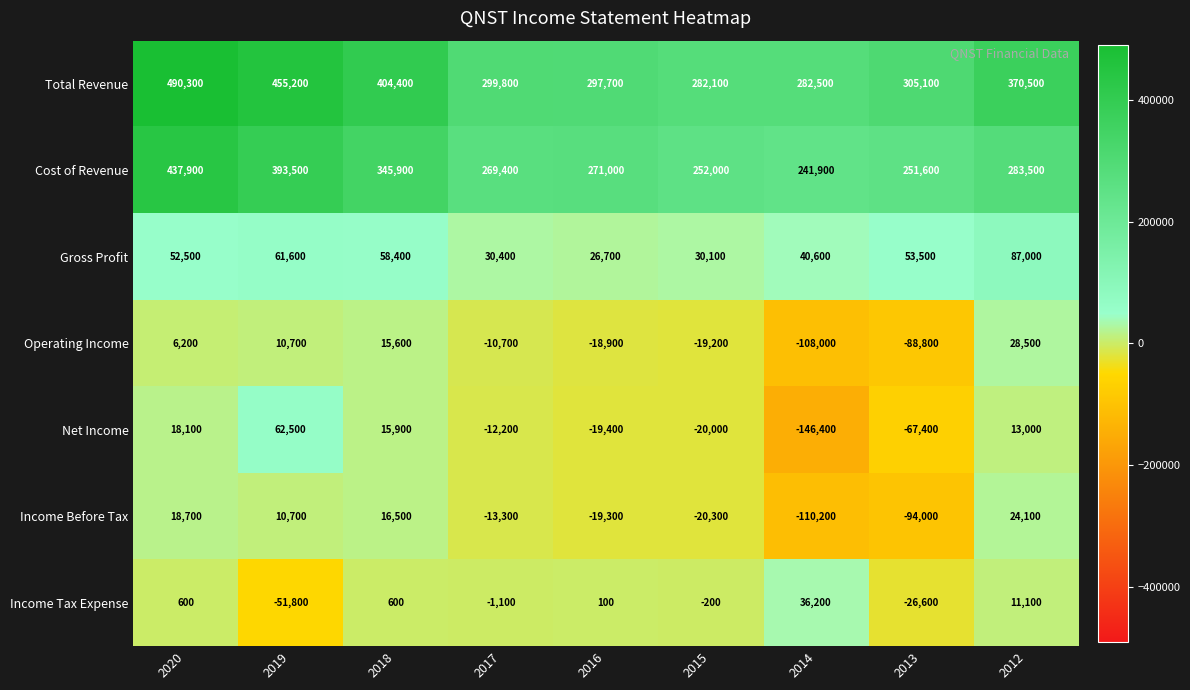

Which series has the largest total across all categories?

Total Revenue